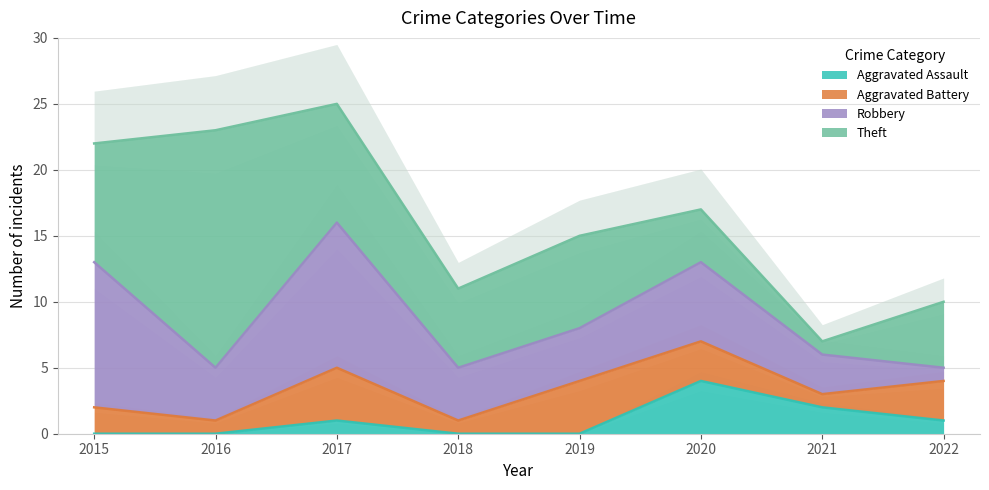

What is the total value across all series at 2018?

11